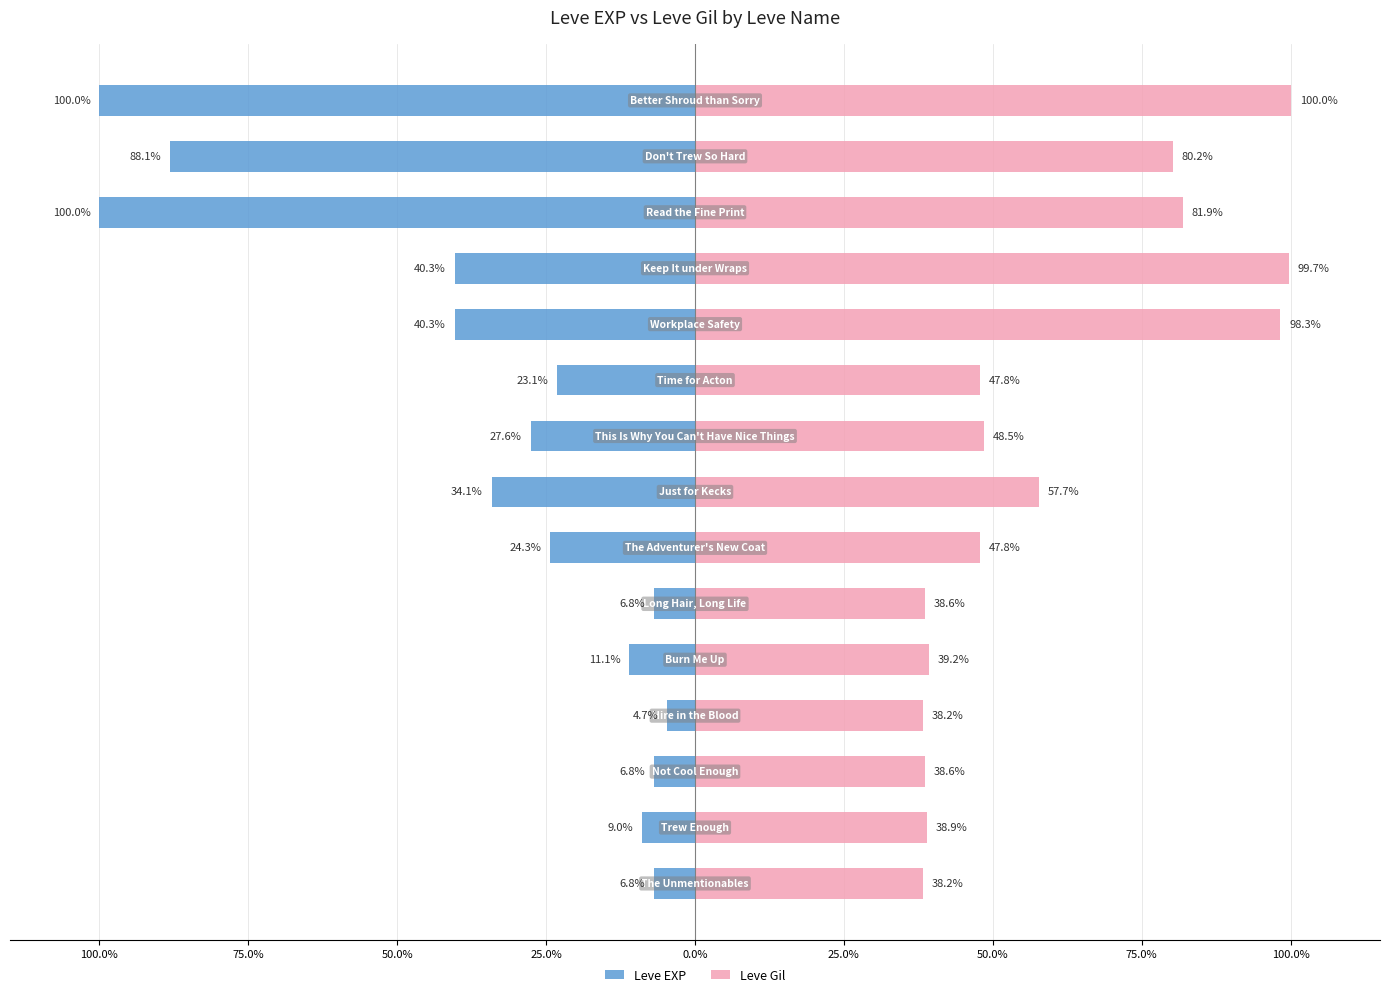

How many bars are there in each group?

2